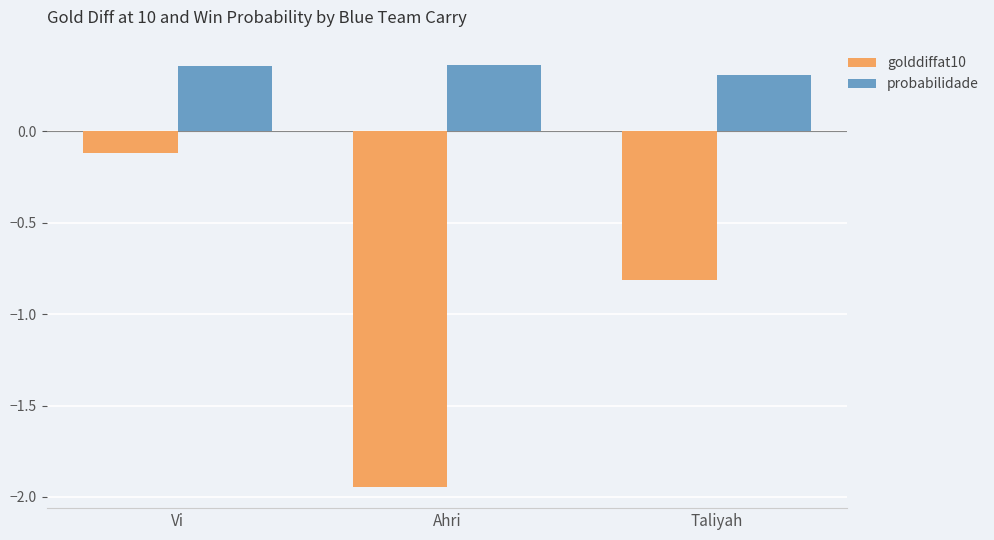

Rank the series at Vi from highest to lowest value.

probabilidade, golddiffat10